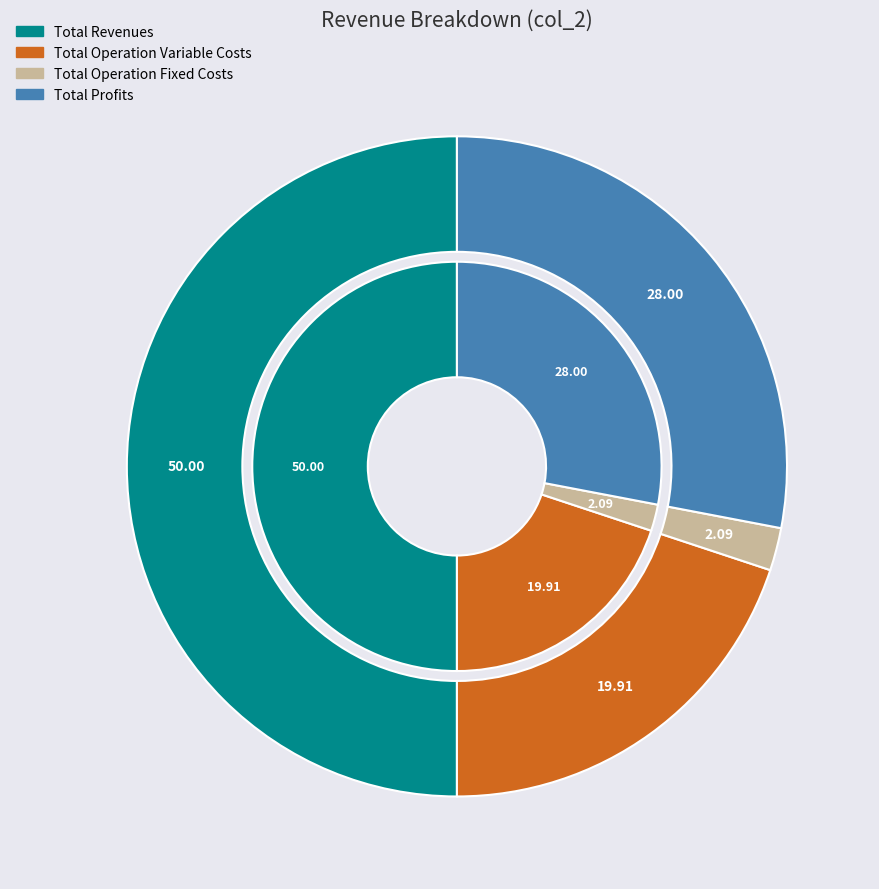

Combined, what portion of the pie is Total Operation Variable Costs and Total Profits?

47.9%